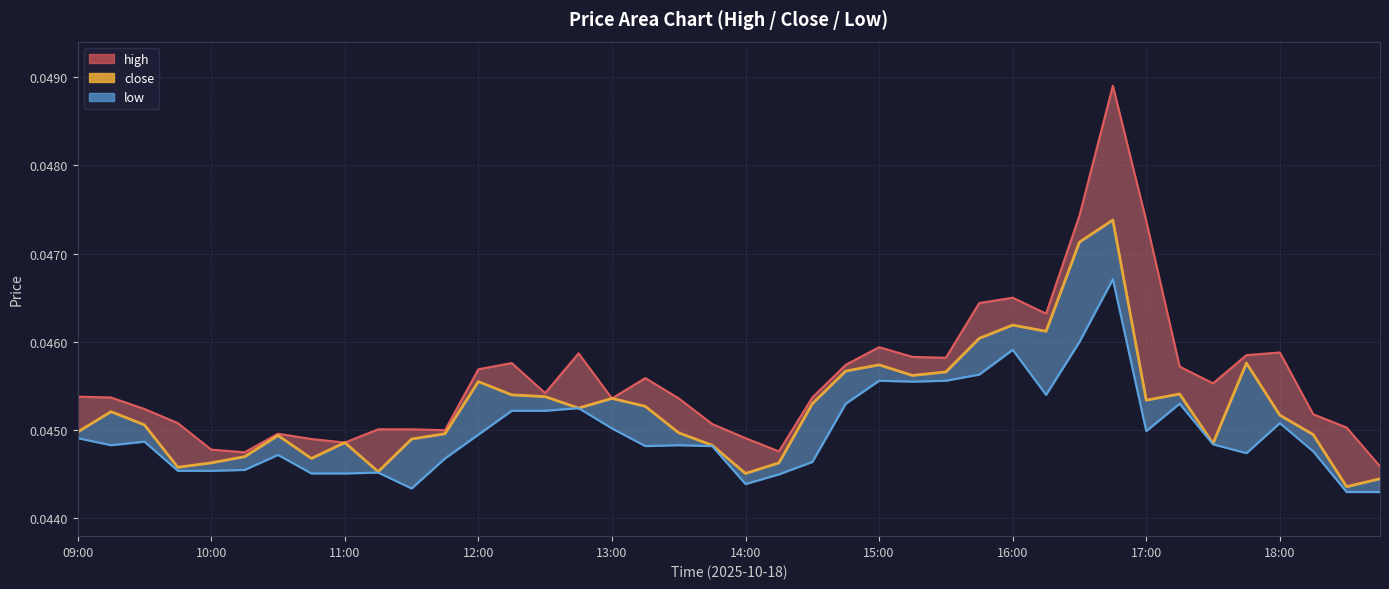

What is the sum of all values?

1.8